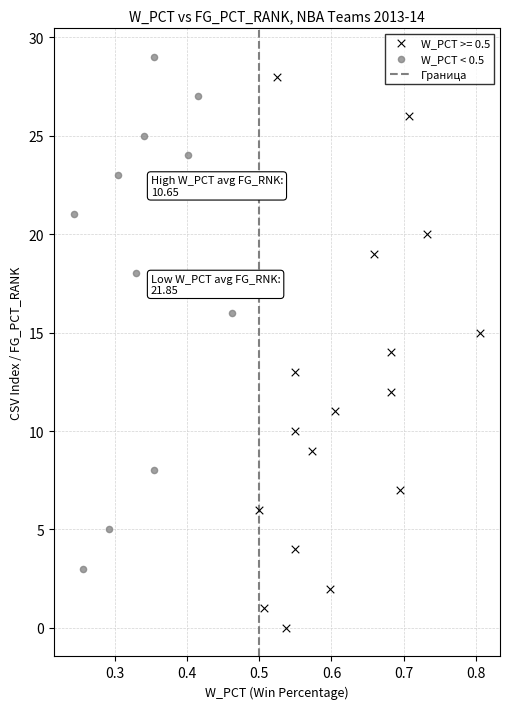

Which series has the largest Y range (max minus min)?

W_PCT >= 0.5